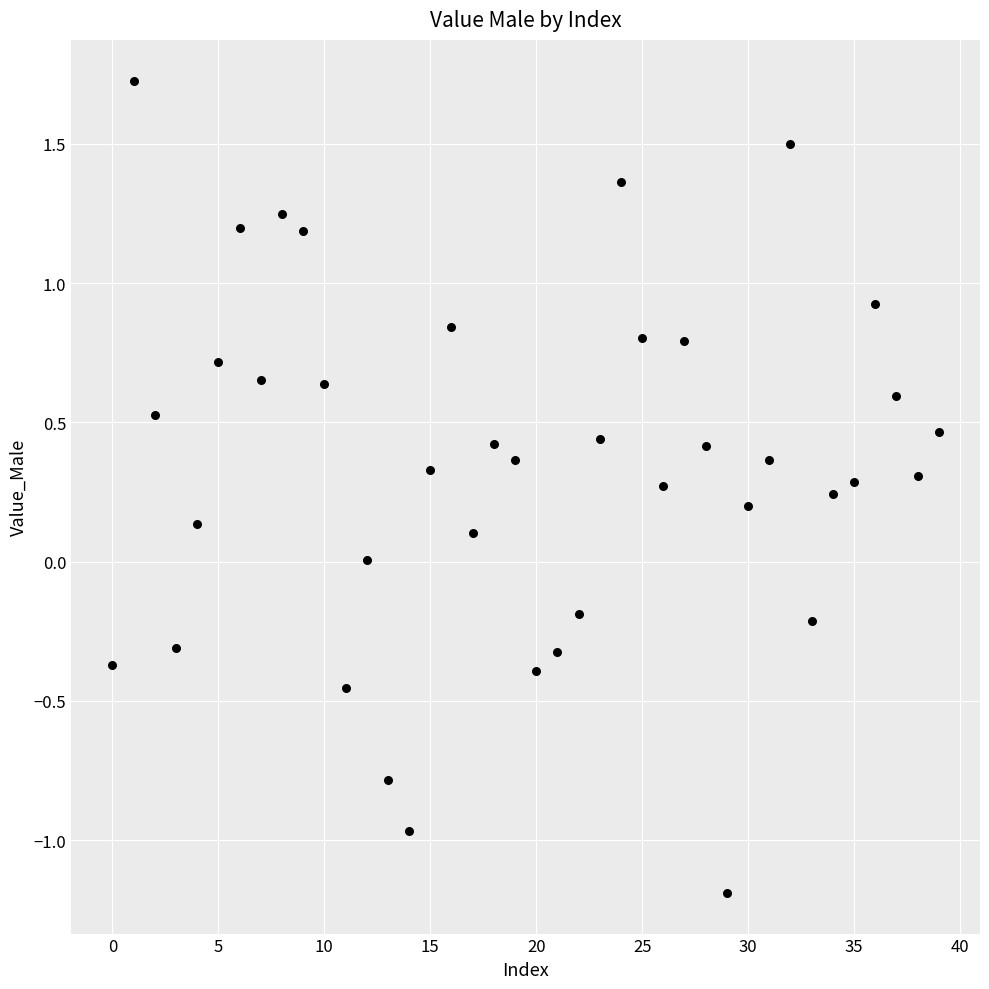

What is the range of Y values (max minus min)?

2.9